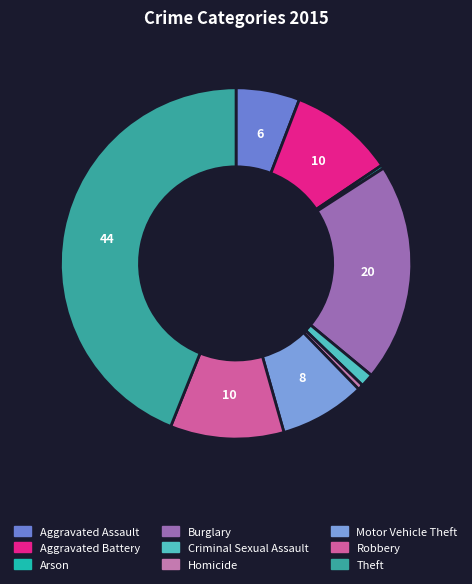

True or false: Arson accounts for 0% of the total.

True